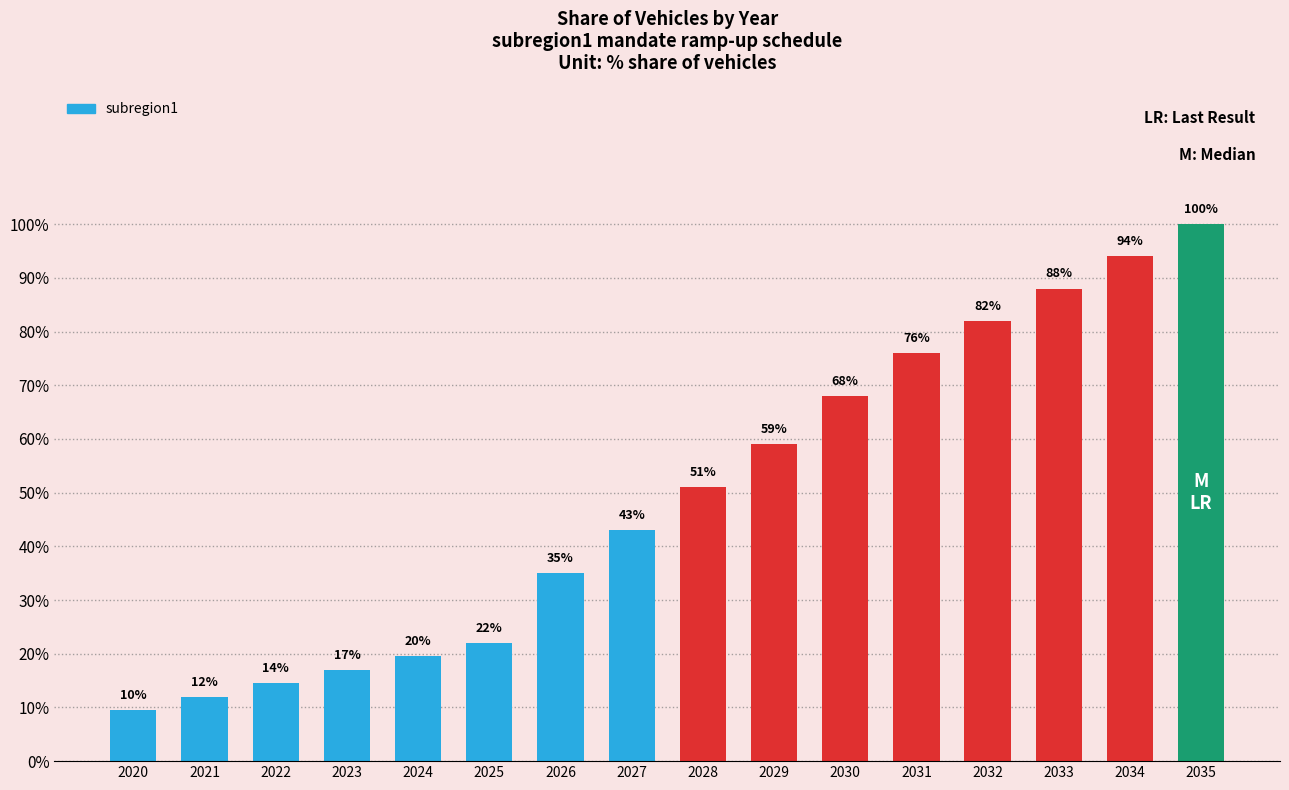

What is the value of the 7th bar from the left?

0.3